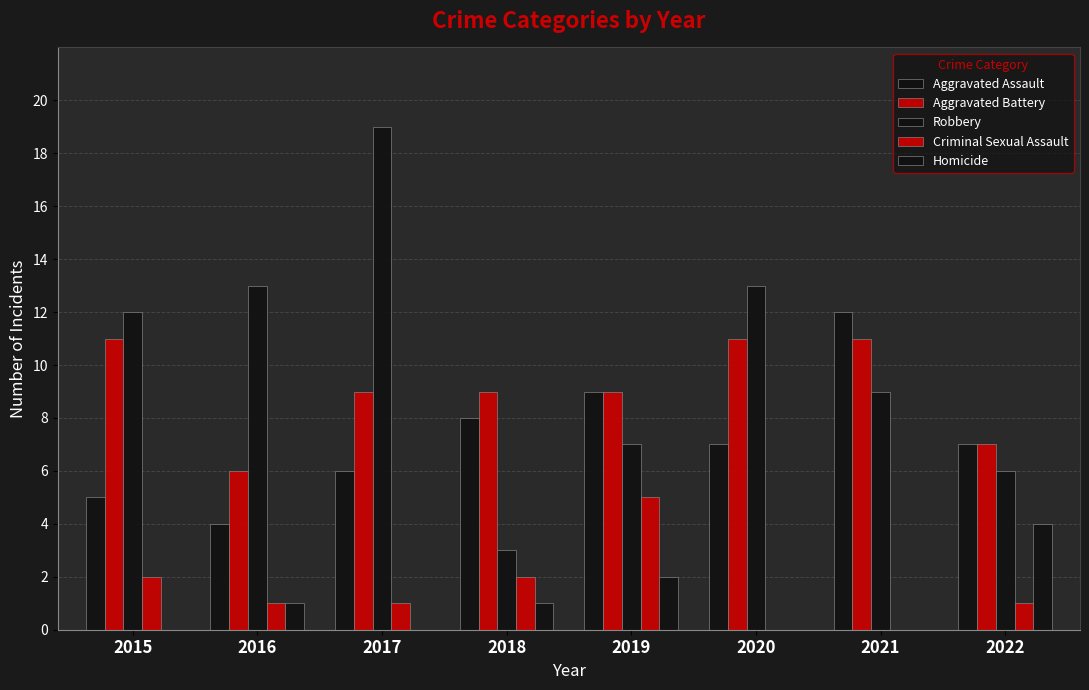

The Homicide series shows 2 at 2019. True or false?

True